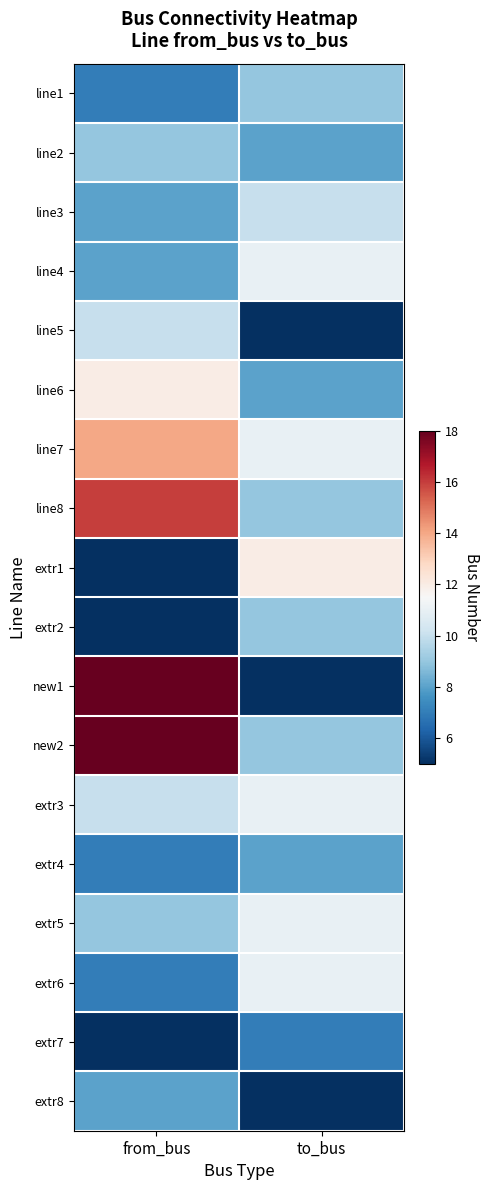

Rank the series at from_bus from lowest to highest value.

extr1, extr2, extr7, line1, extr4, extr6, line3, line4, extr8, line2, extr5, line5, extr3, line6, line7, line8, new1, new2